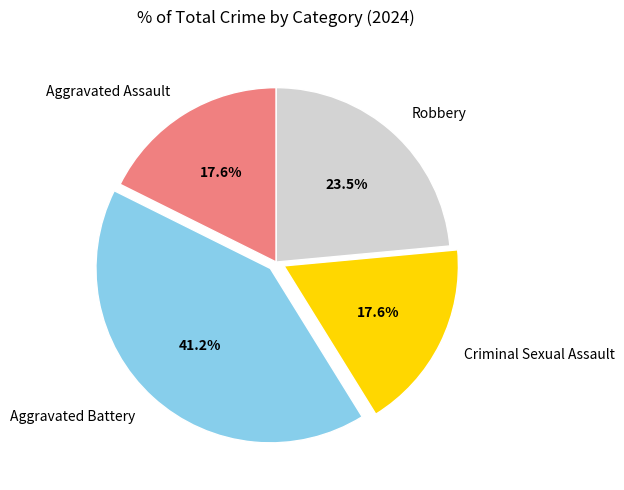

How many slices are in this pie chart?

4